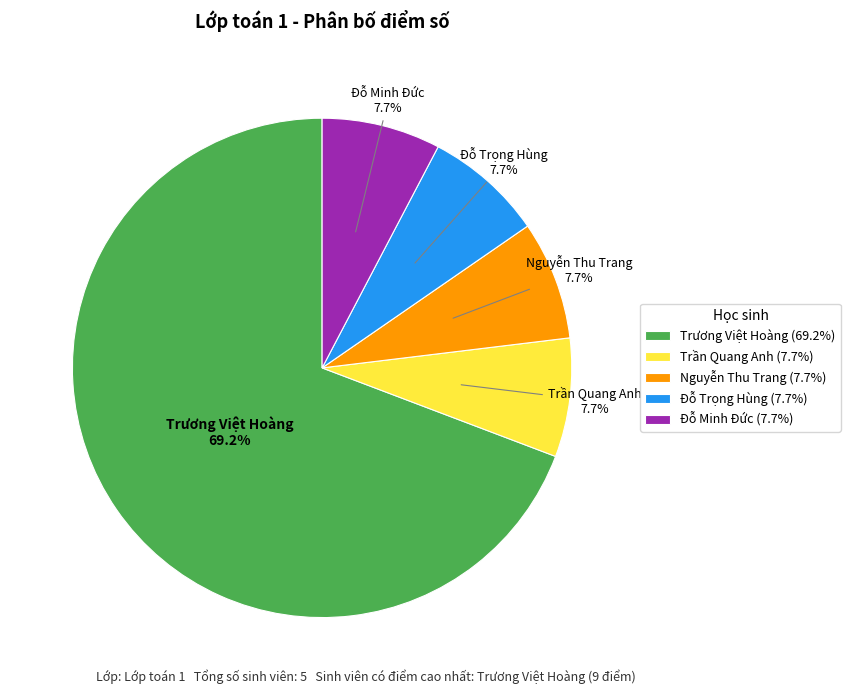

What portion of the pie excludes Đỗ Trọng Hùng (7.7%)?

92.3%